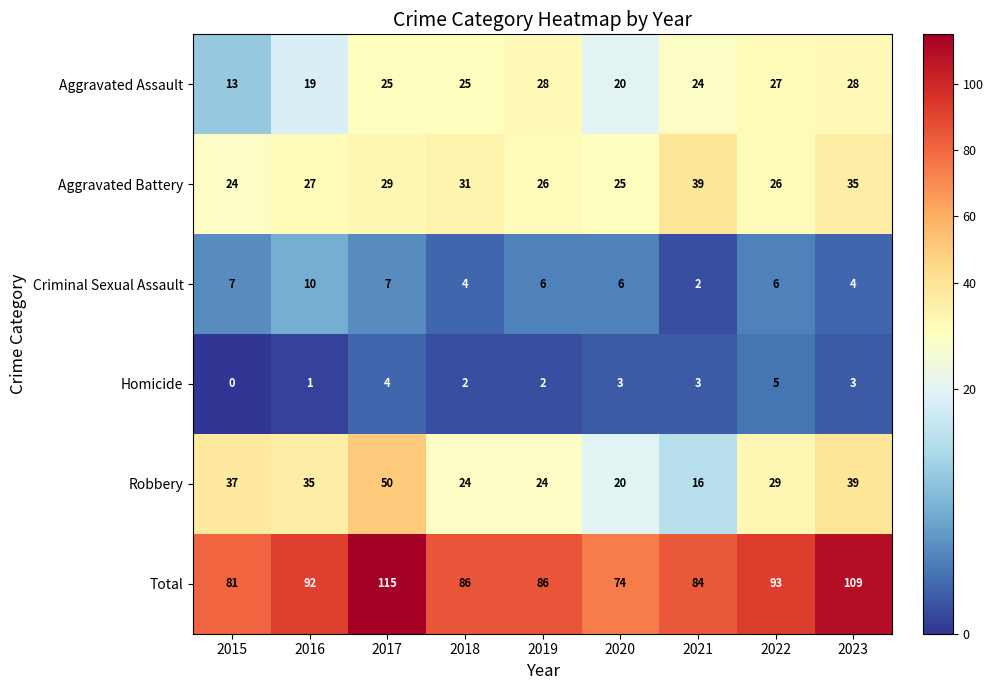

Which series has the largest total across all categories?

Total